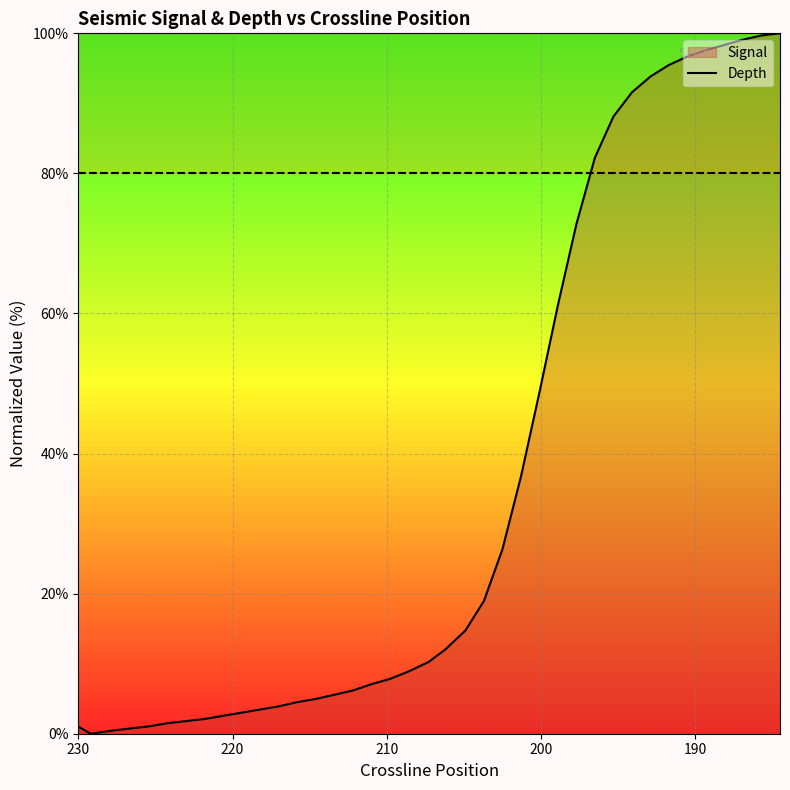

List the series in order of their overall mean, lowest first.

Signal line, Depth line